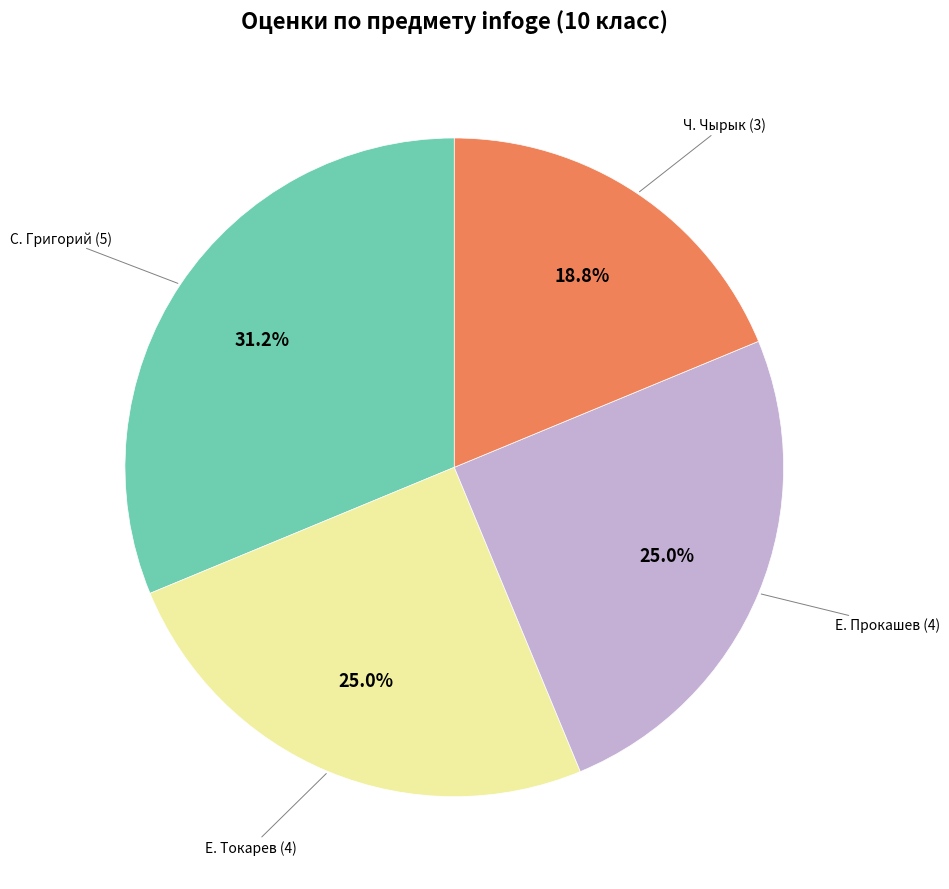

Is there any slice that represents more than half of the pie?

No